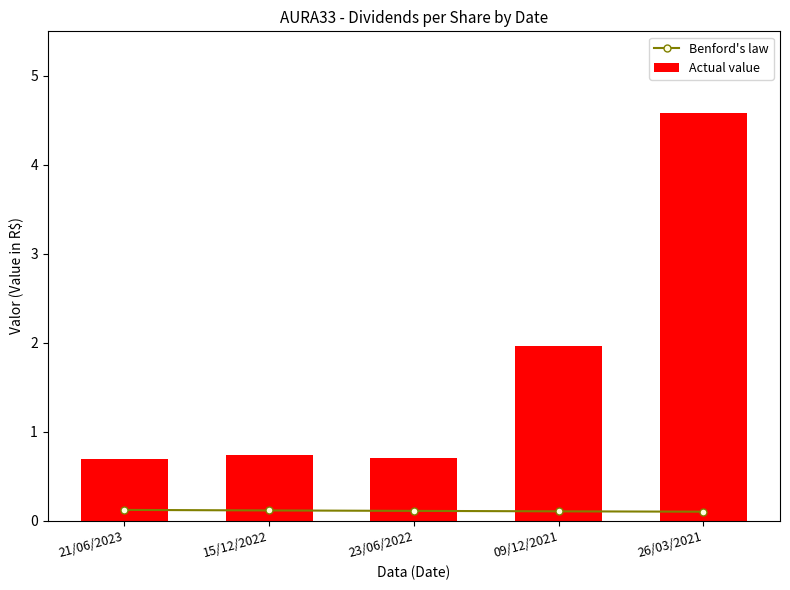

What position from the left is 09/12/2021?

4